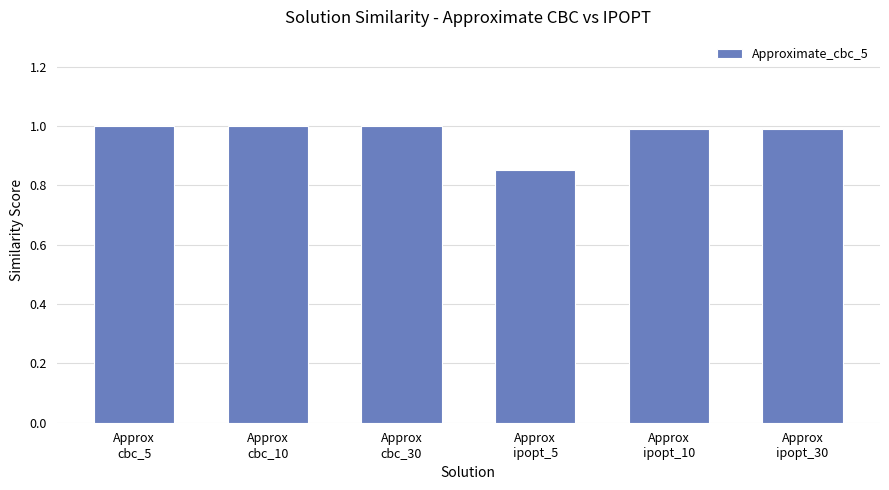

What is the maximum value shown in the chart?

1.0